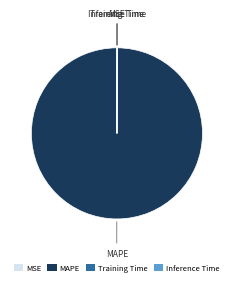

What is the largest slice in the pie chart?

MAPE